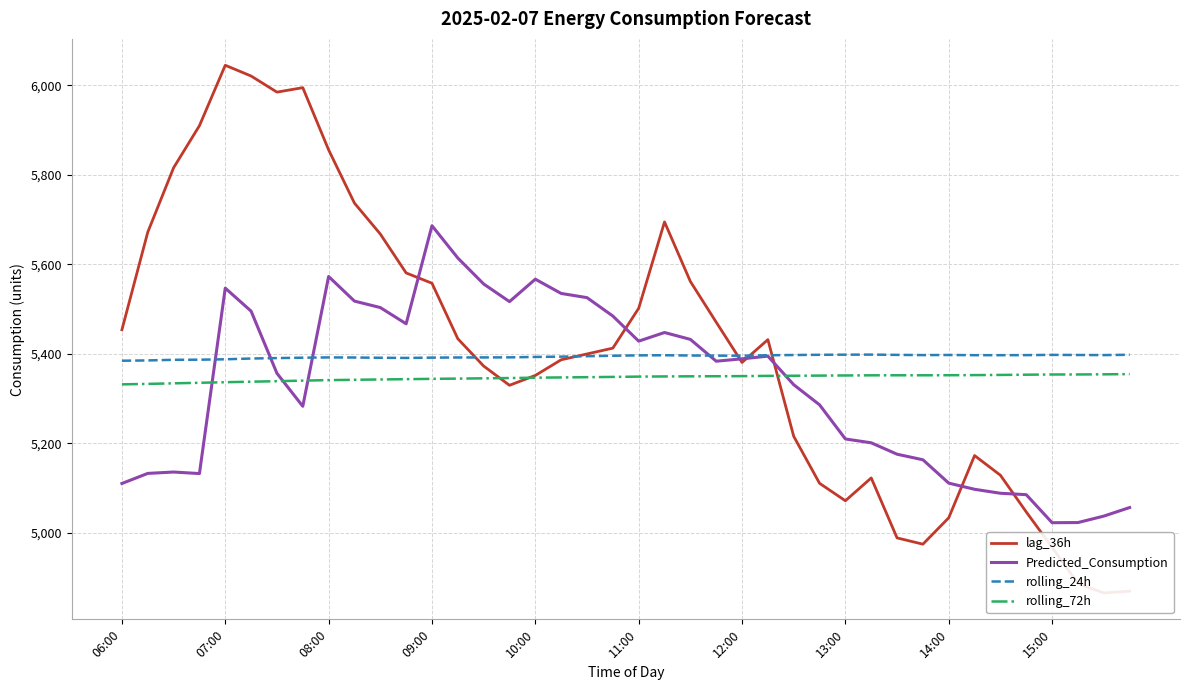

True or false: lag_36h and Predicted_Consumption intersect in this chart.

True